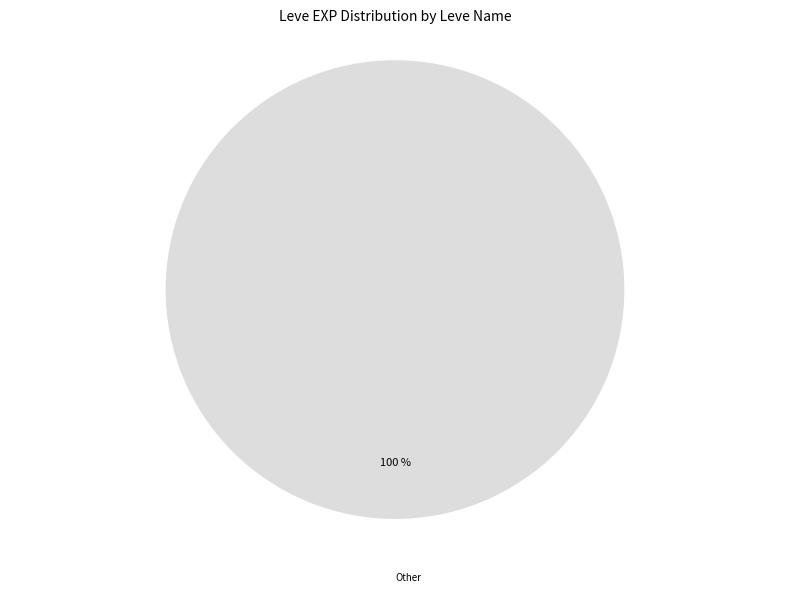

Count the number of slices in the pie.

1